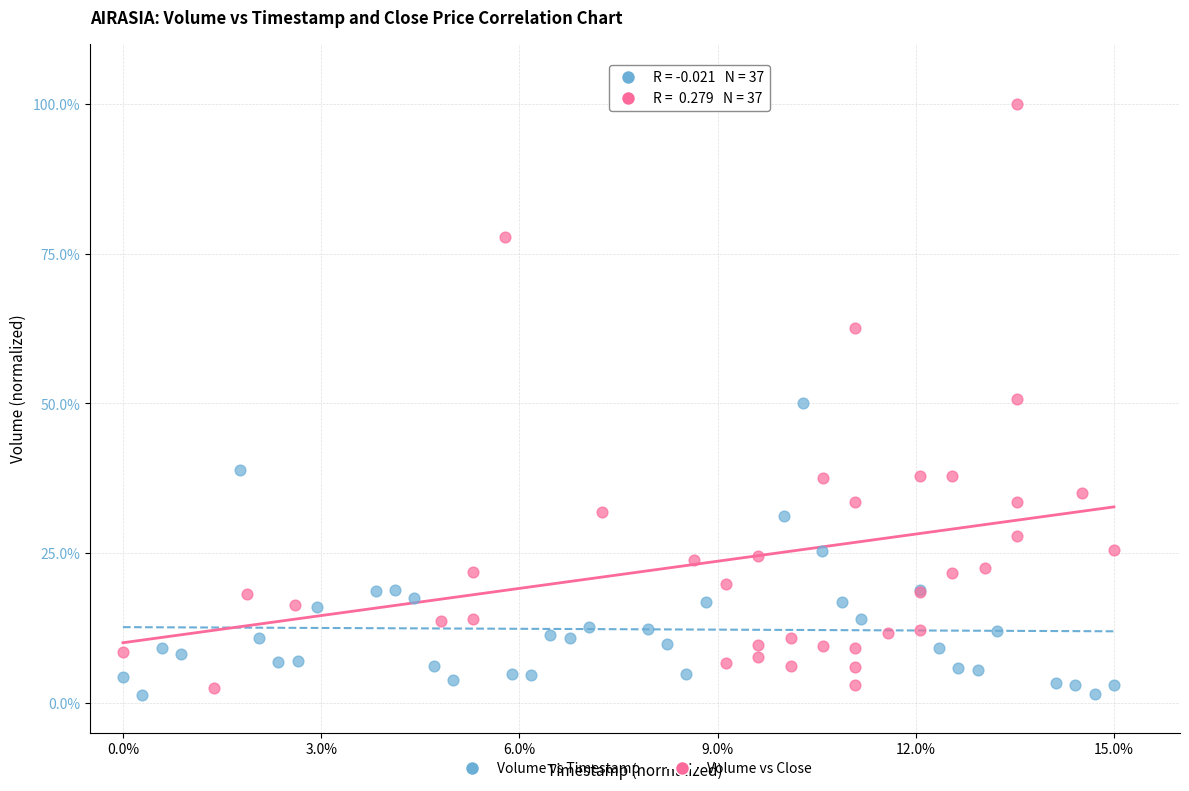

Which series has the widest spread of Y values?

Volume vs Close